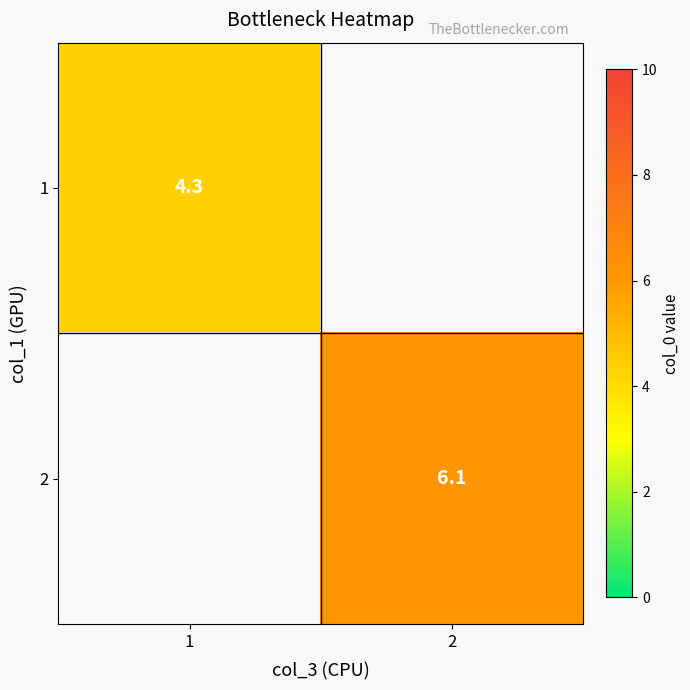

True or false: 1 has a value of 4.3 at 1.

True